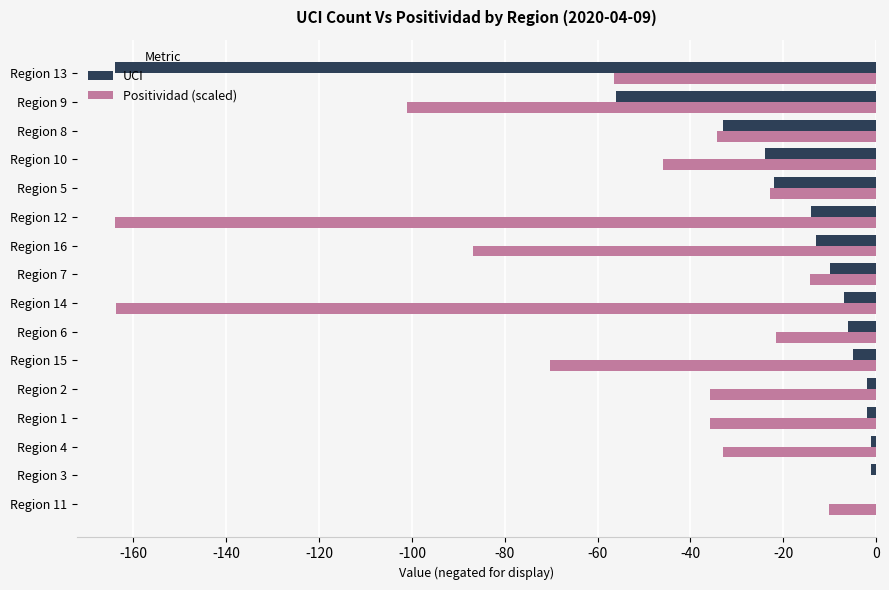

At which label is UCI closest to -82?

Region 9